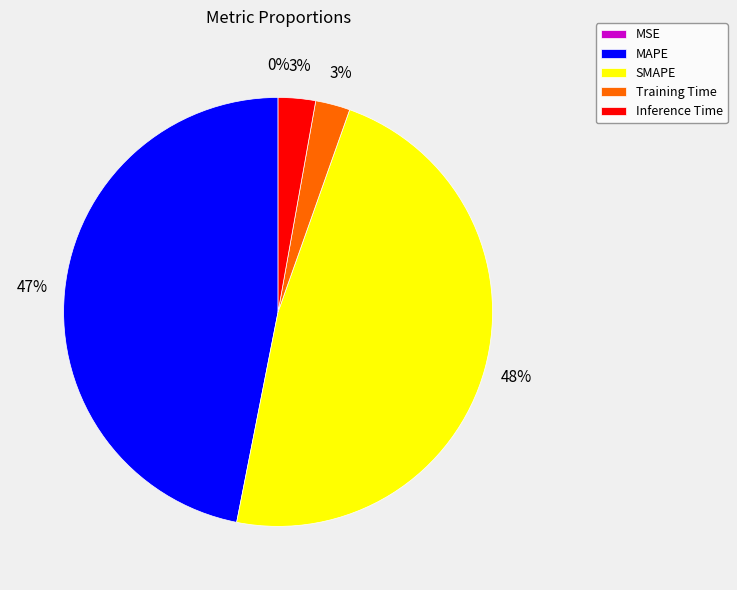

To the nearest percent, what portion does Training Time represent?

3%